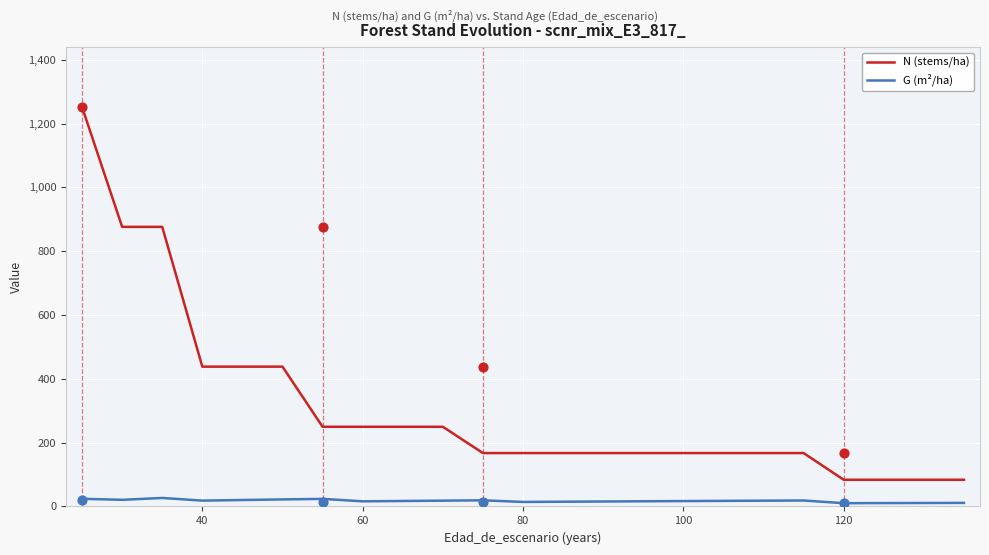

What are all the series names shown in the legend?

N (stems/ha), G (m²/ha)